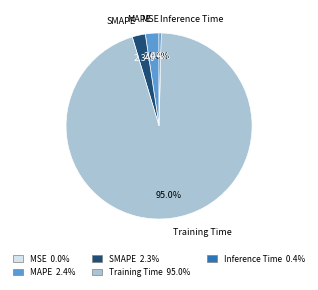

The Training Time slice represents 99% of the pie. True or false?

False